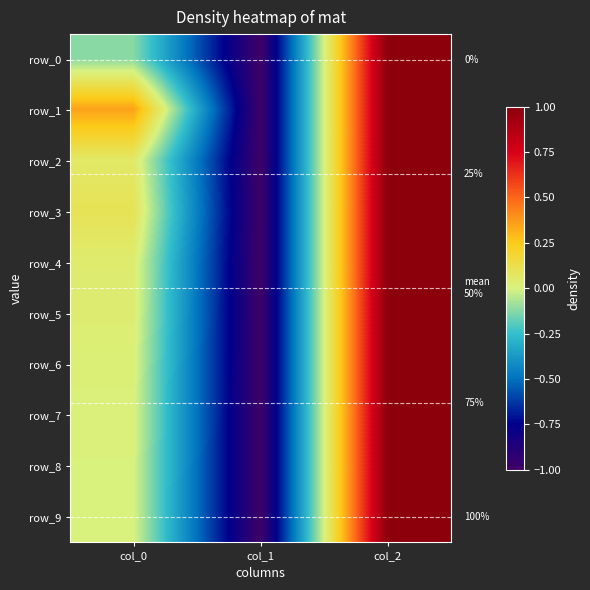

Which series has the largest total across all categories?

row_1